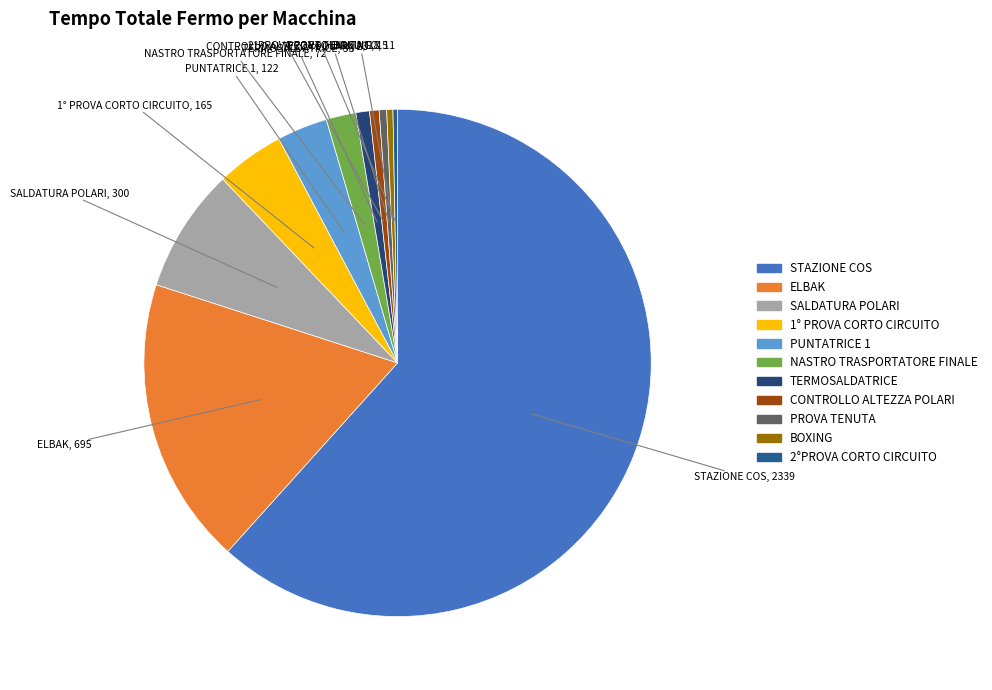

Is the sum of TERMOSALDATRICE and SALDATURA POLARI greater than half?

No